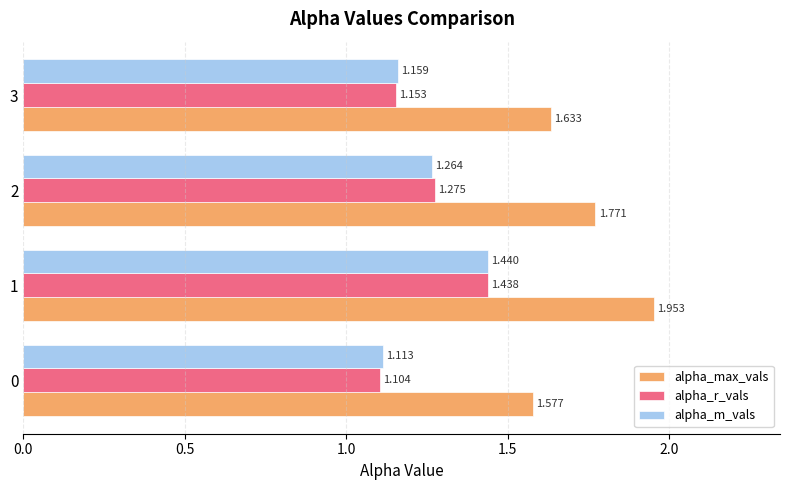

At which category is the sum across all series the highest?

1